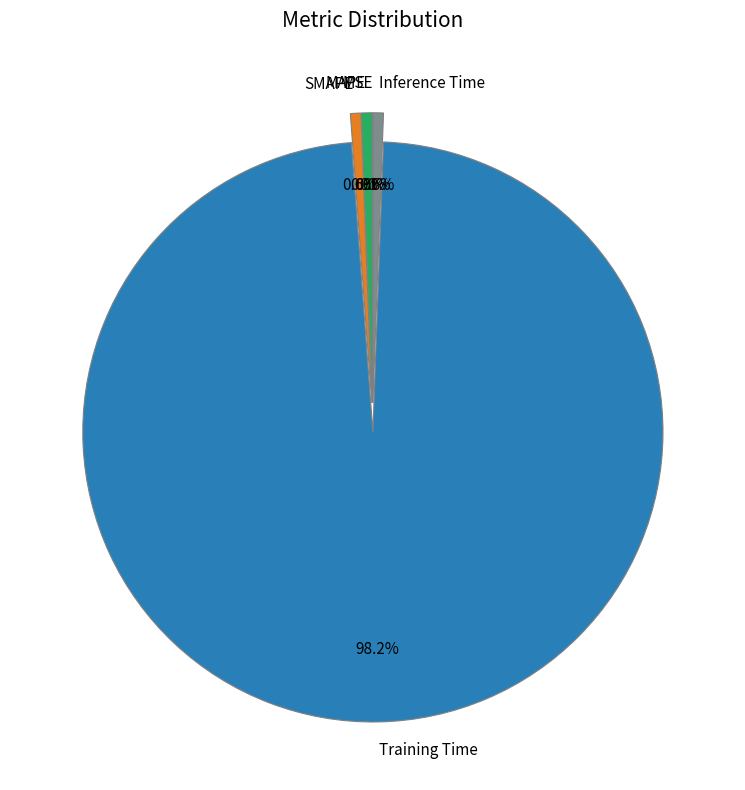

To the nearest percent, what is the average slice percentage?

20%